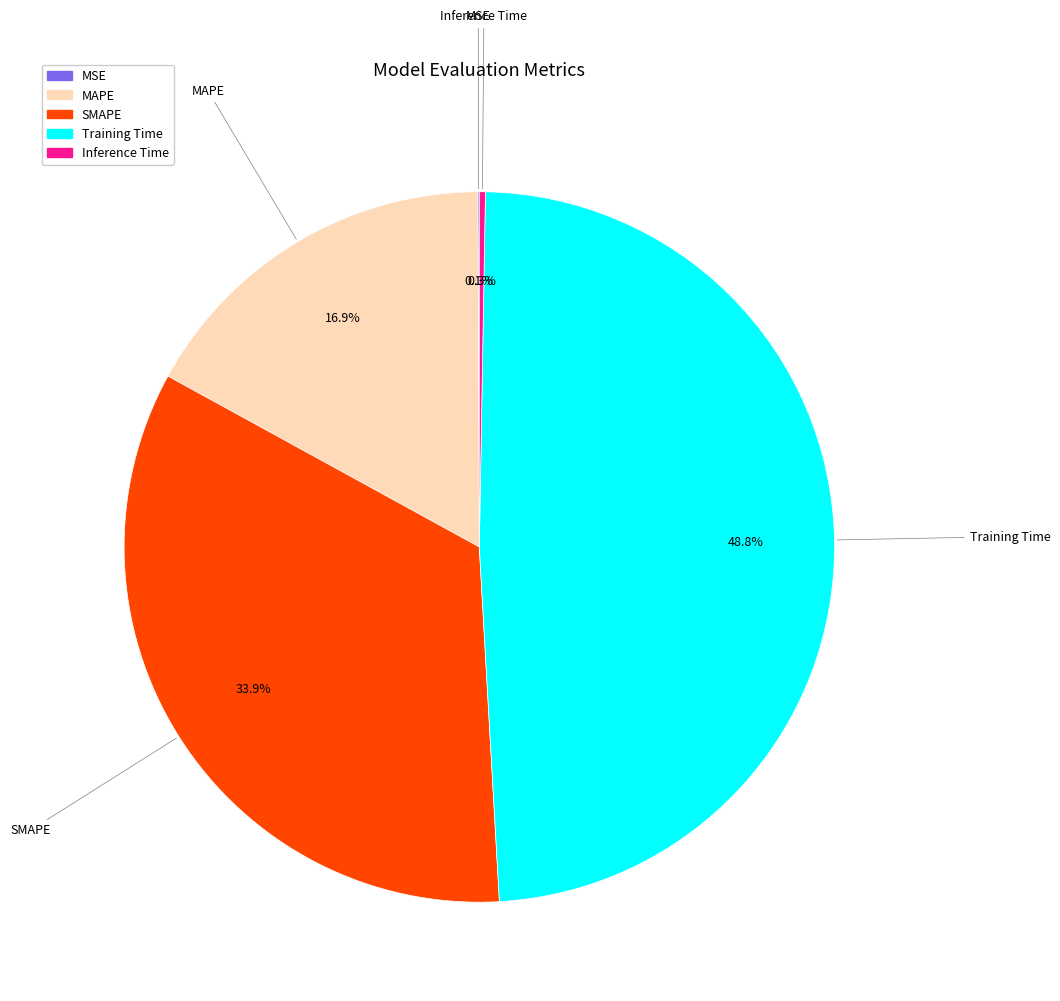

To the nearest percent, what portion does MAPE represent?

17%